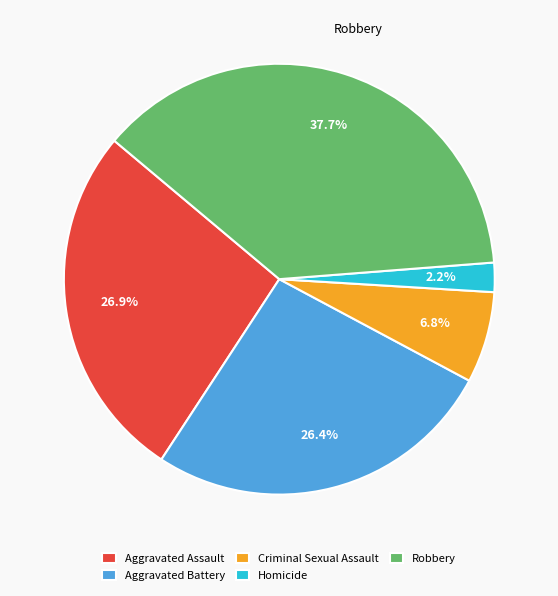

How many slices are in this pie chart?

5